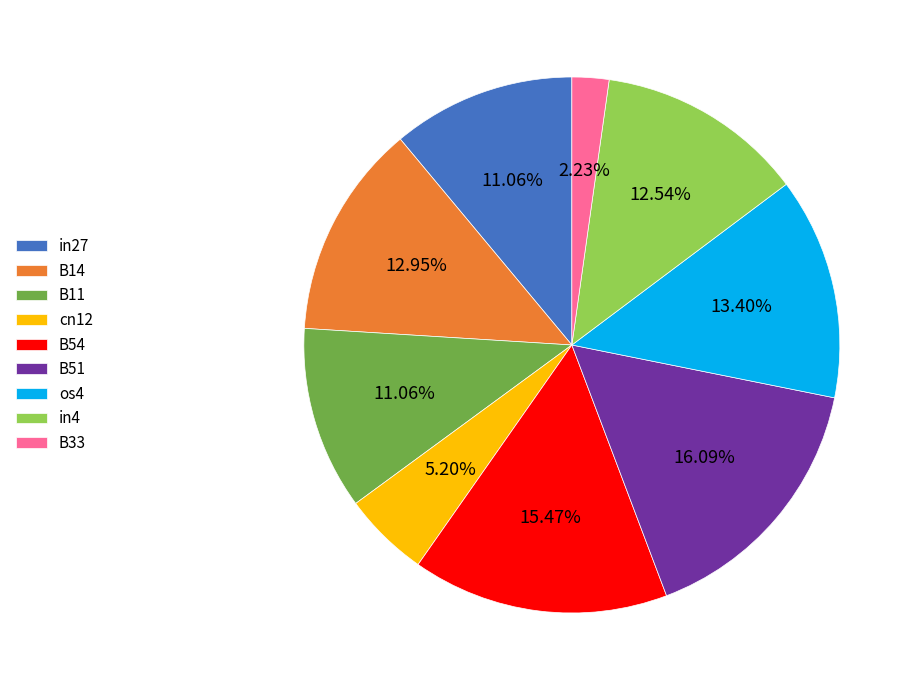

Count the number of slices in the pie.

9